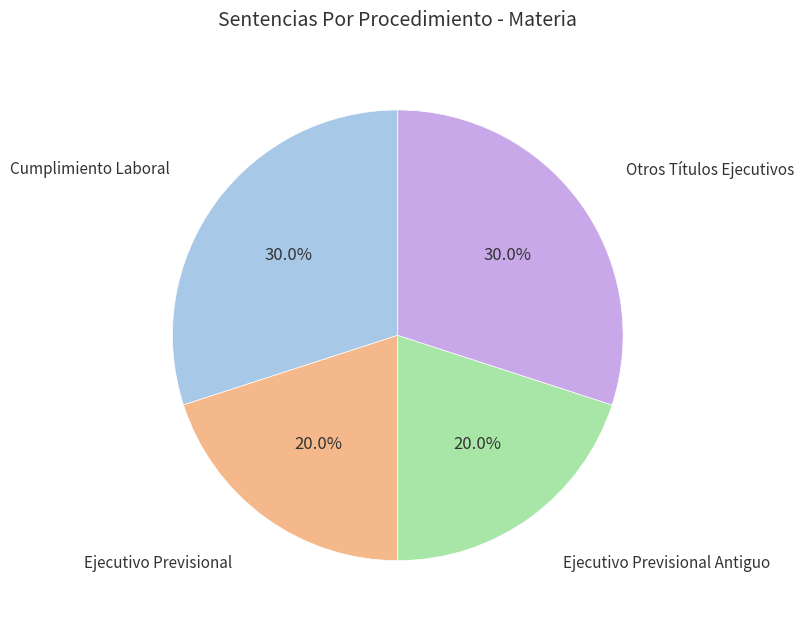

Does any single category account for the majority?

No